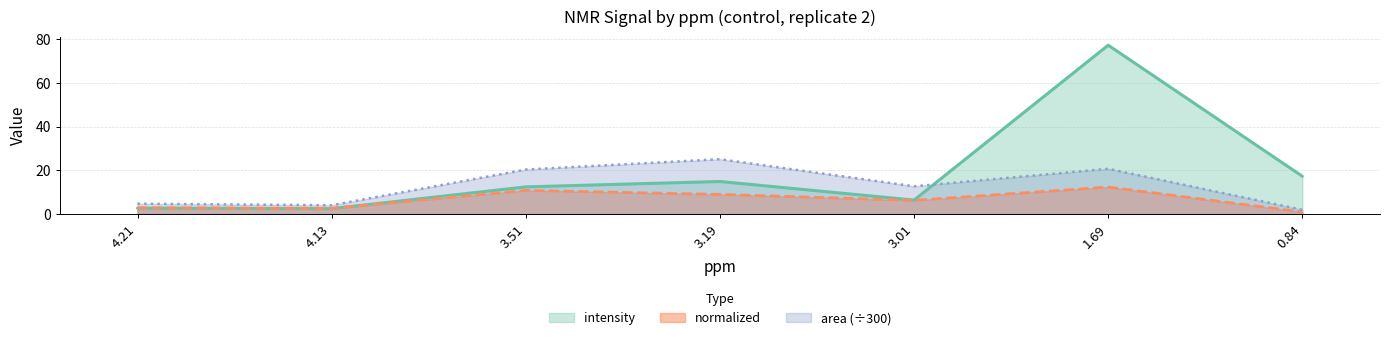

The area series shows 20.4 at 3.51. True or false?

True